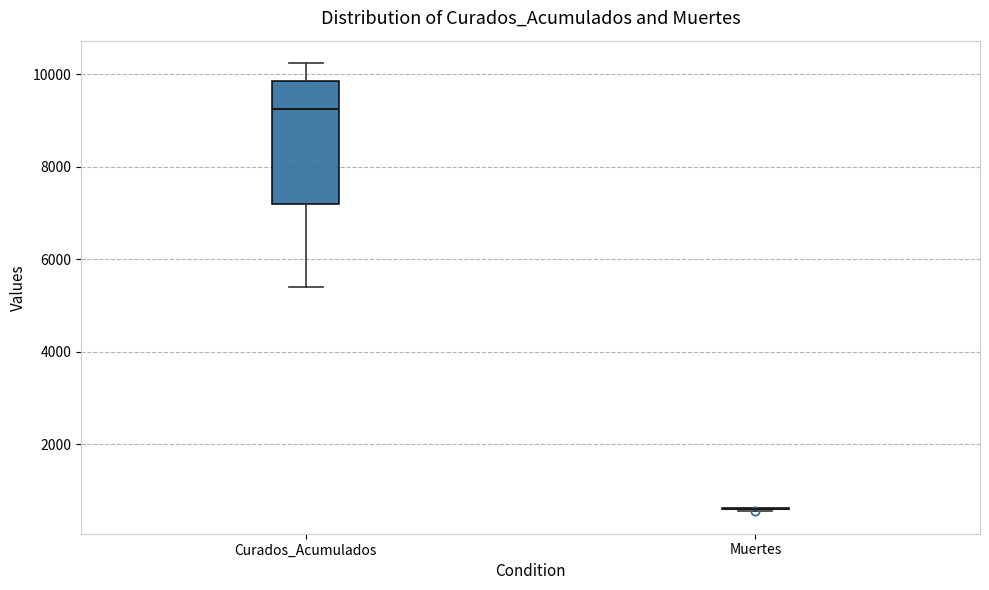

Reading left to right, read every box against the y-axis: the position of its median line, the range the box covers, and the ends of its whiskers. The values are not printed on the chart, so give them approximately, as read against the axis.

Curados_Acumulados: median 9200, box 7200 to 9800, whiskers 5400 to 10200
Muertes: box collapsed to a line at 600, whiskers 600 to 600